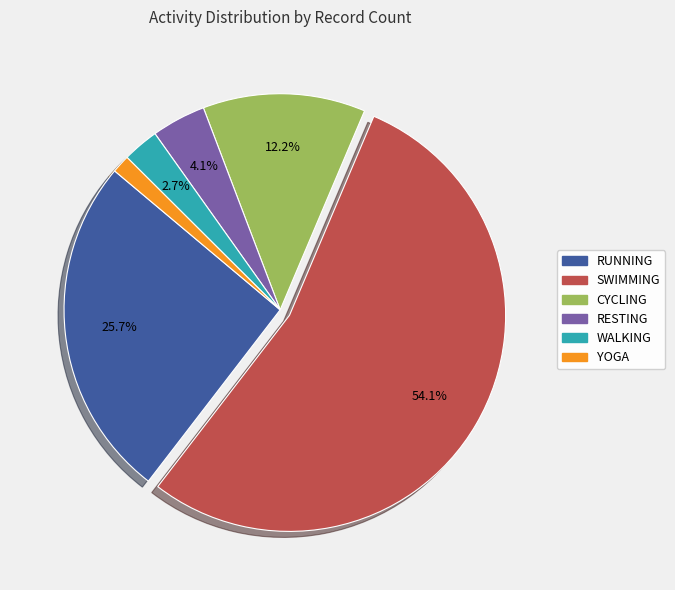

True or false: WALKING accounts for 25% of the total.

False